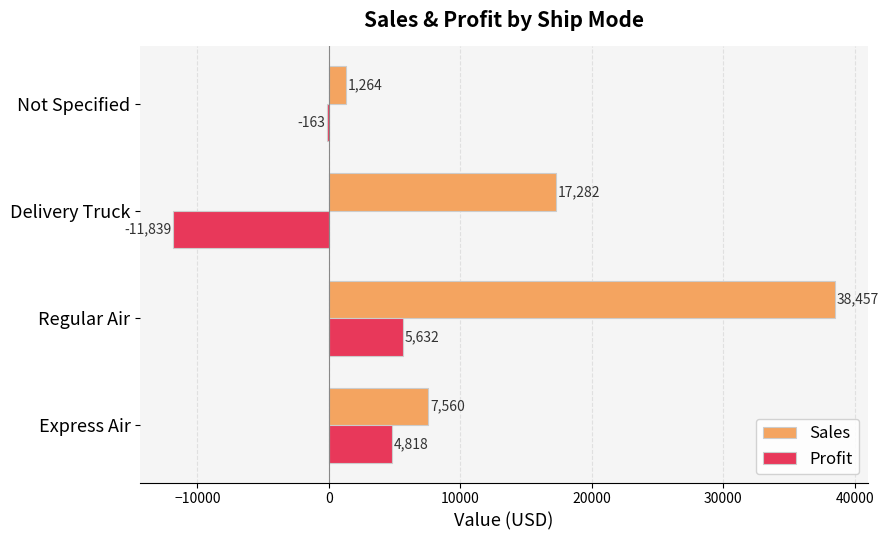

What is the highest value of the Sales series?

38456.7